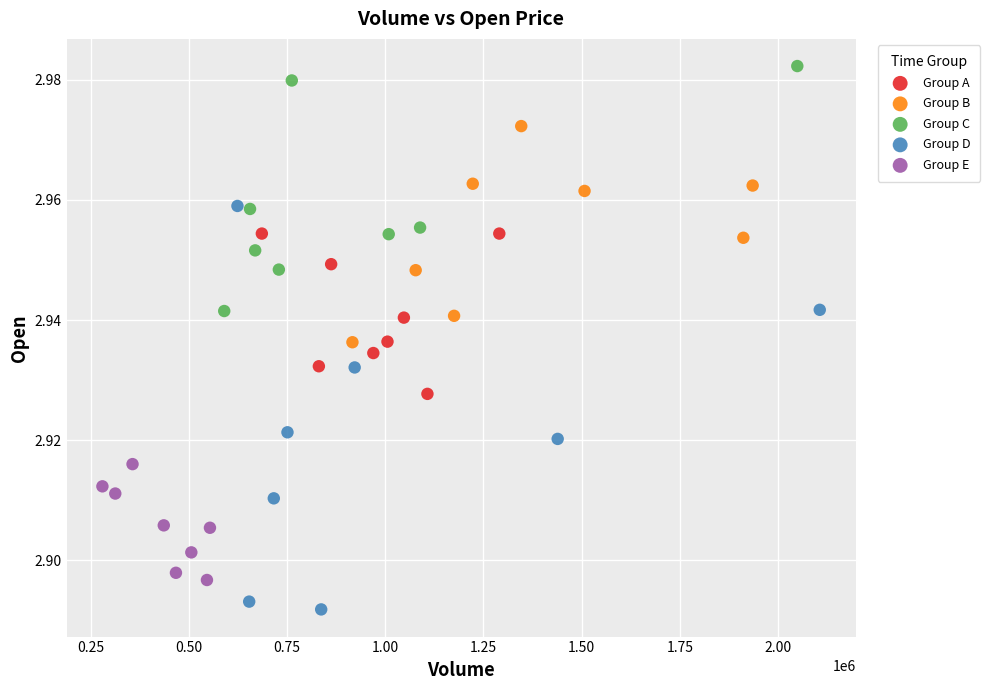

Which series has the widest spread of Y values?

Group D